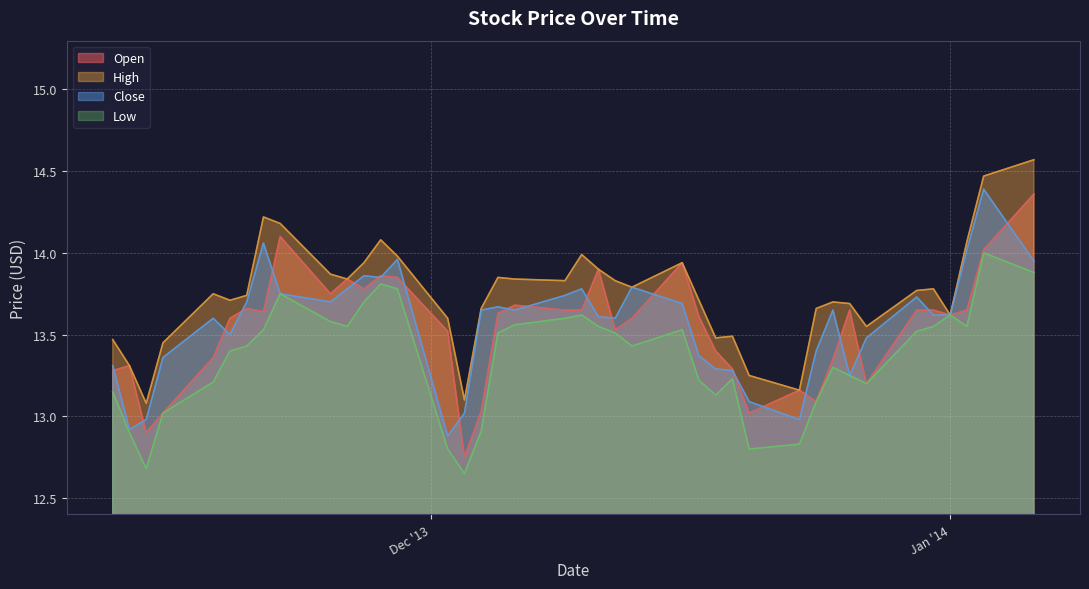

List the labels in order of Low value, smallest first.

2013-12-03, 2013-11-14, 2013-12-20, 2013-12-02, 2013-12-23, 2013-11-13, 2013-12-04, 2013-11-15, 2013-12-24, 2013-12-18, 2013-11-12, 2013-12-27, 2013-11-18, 2013-12-17, 2013-12-19, 2013-12-26, 2013-12-25, 2013-11-19, 2013-12-13, 2013-11-20, 2013-12-12, 2013-12-05, 2013-12-30, 2013-12-16, 2013-11-21, 2014-01-02, 2013-12-31, 2013-12-11, 2013-11-26, 2013-12-06, 2013-11-25, 2013-12-09, 2014-01-01, 2013-12-10, 2013-11-27, 2013-11-22, 2013-11-29, 2013-11-28, 2014-01-06, 2014-01-03